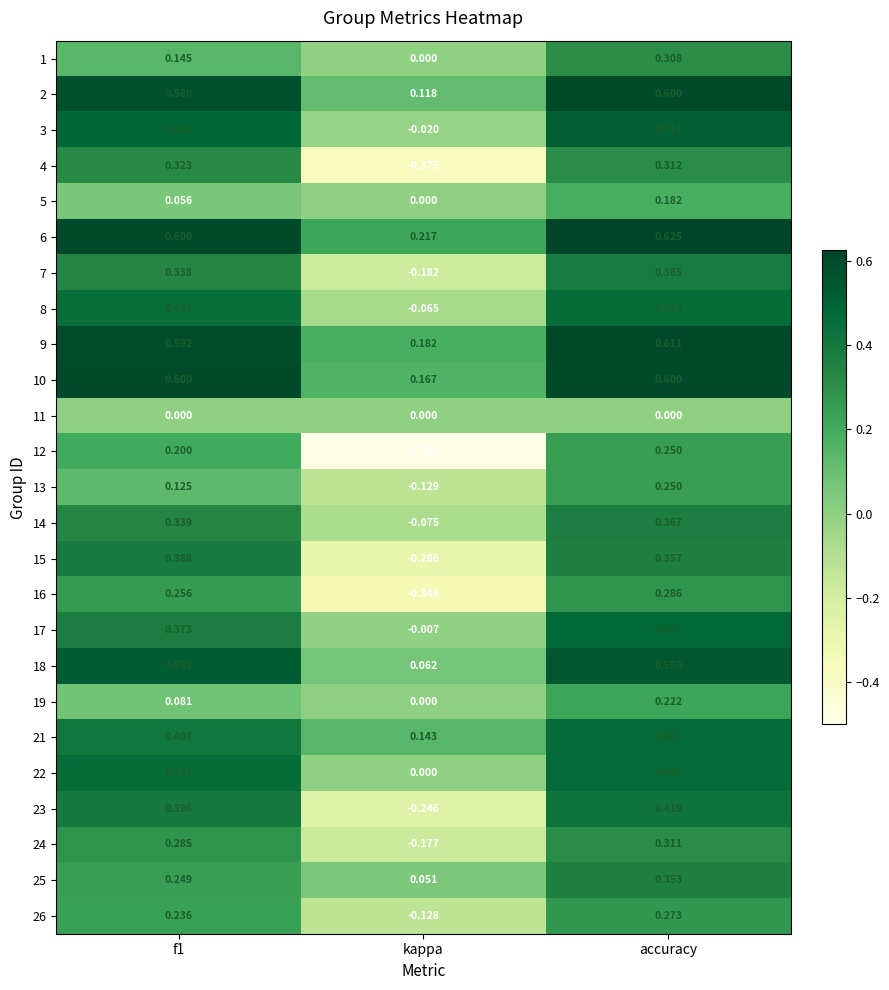

Where is 3 nearest to the value 0?

kappa